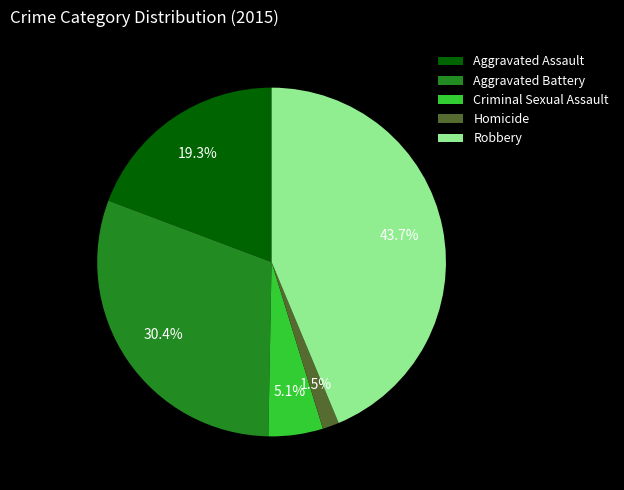

To the nearest percent, what is the average slice percentage?

20%